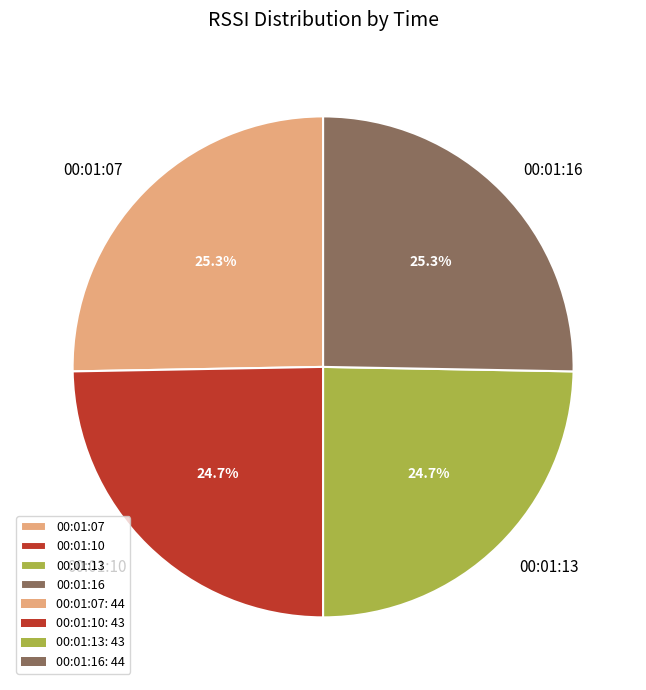

How much of the chart is everything except 00:01:16?

74.7%